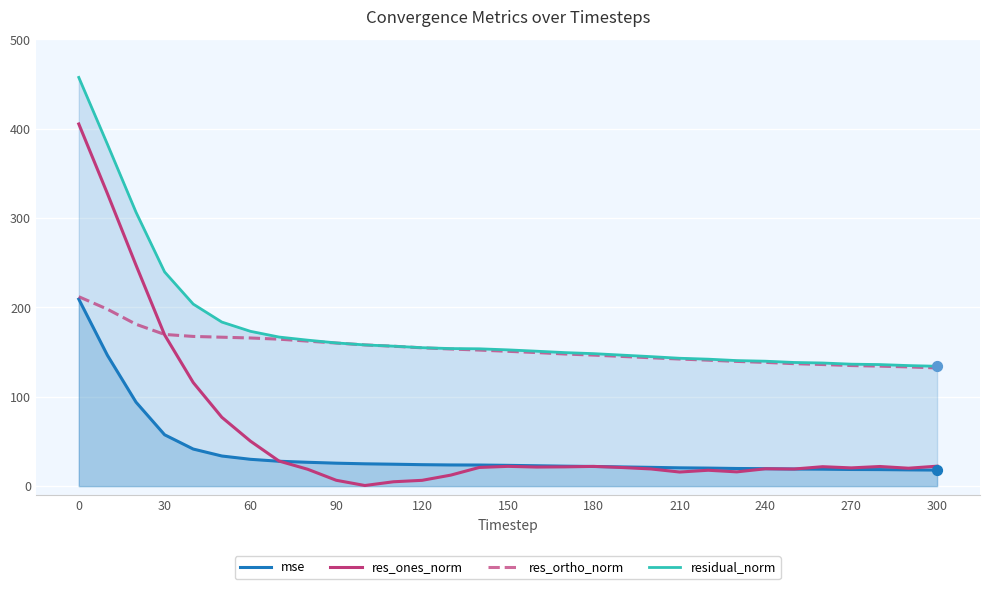

At how many categories does at least one series exceed 421?

1